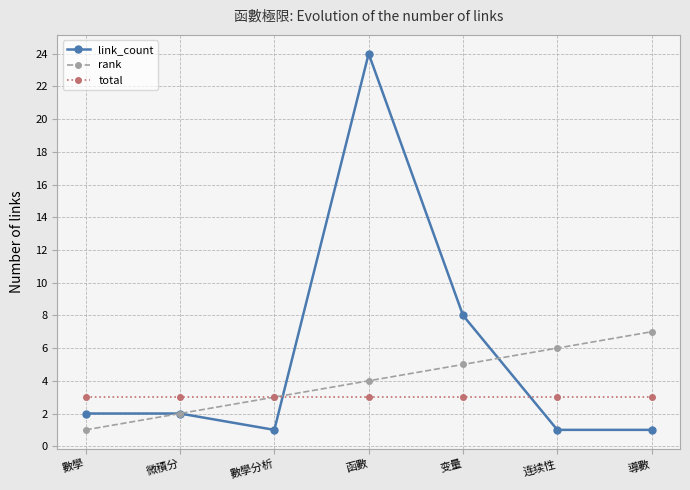

Reading left to right, what are all the values shown in this chart?

link_count: 數學=2	微積分=2	數學分析=1	函數=24	变量=8	连续性=1	導數=1
rank: 數學=1	微積分=2	數學分析=3	函數=4	变量=5	连续性=6	導數=7
total: 數學=3	微積分=3	數學分析=3	函數=3	变量=3	连续性=3	導數=3